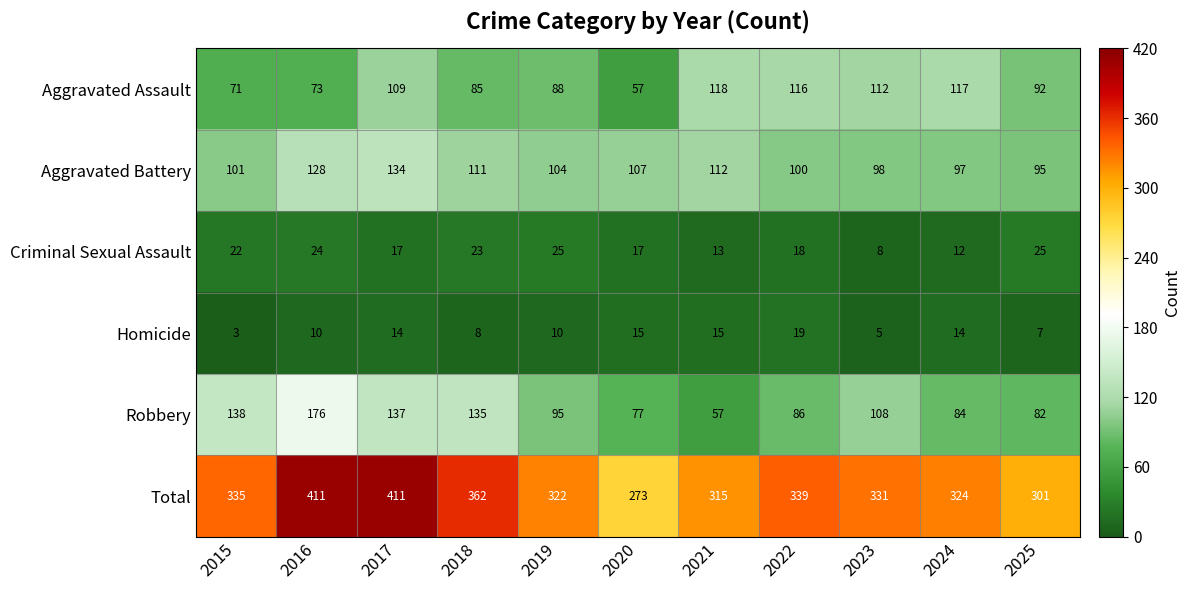

What is the spread (max minus min) of values at 2022?

321